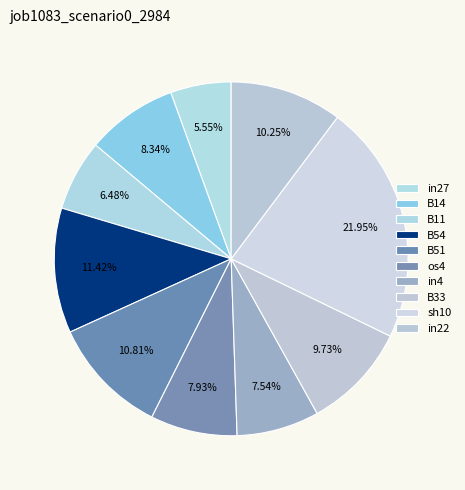

Count the number of slices in the pie.

10